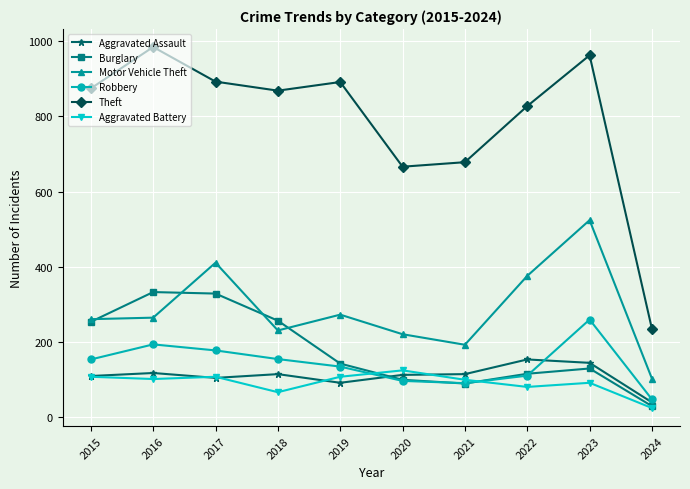

What is the sum of the Robbery values at 2019 and 2024?

183